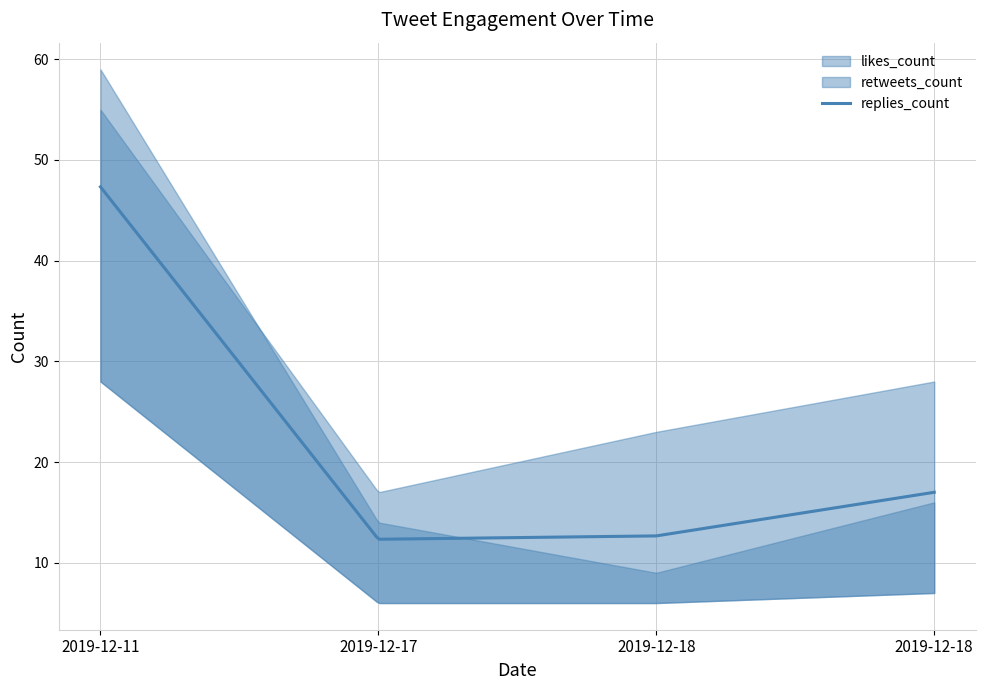

Is the value of replies_count at 2019-12-18 greater than the value of likes_count at 2019-12-17?

No